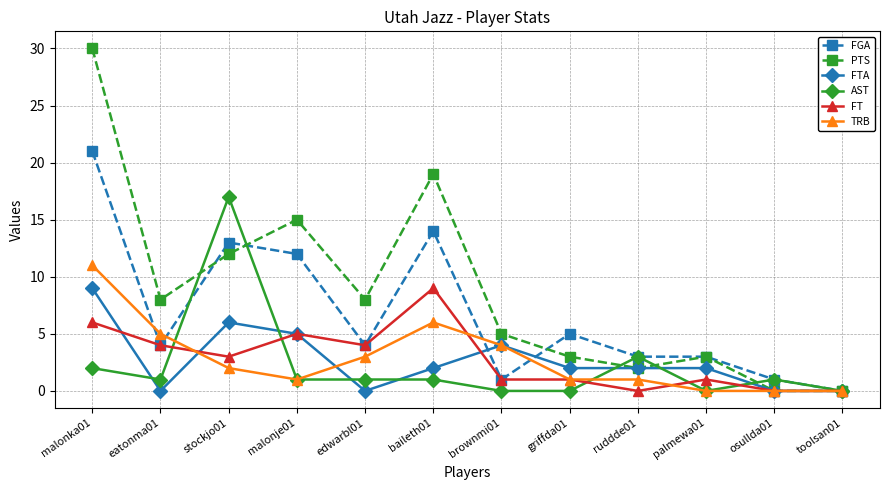

What is the total value across all series at malonka01?

79